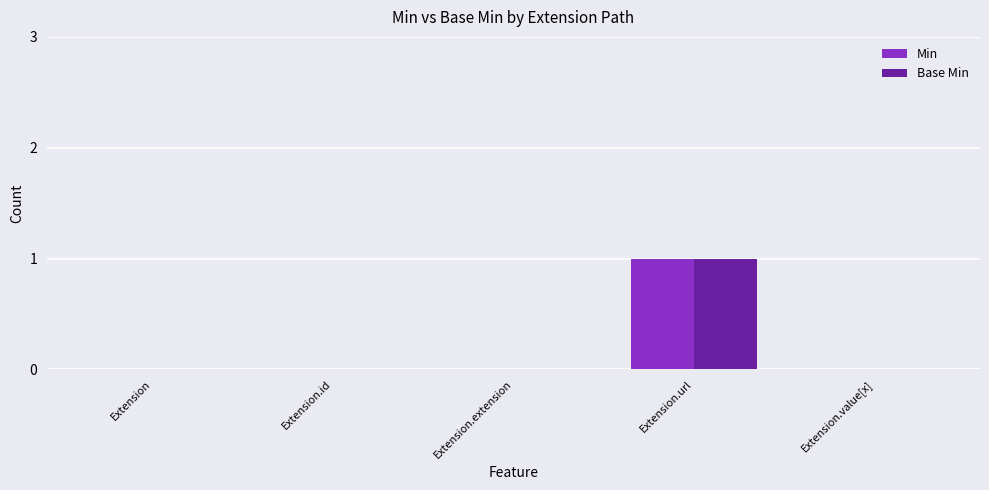

Reading left to right, list all the values displayed in this chart.

Min: 0	0	0	1	0
Base Min: 0	0	0	1	0